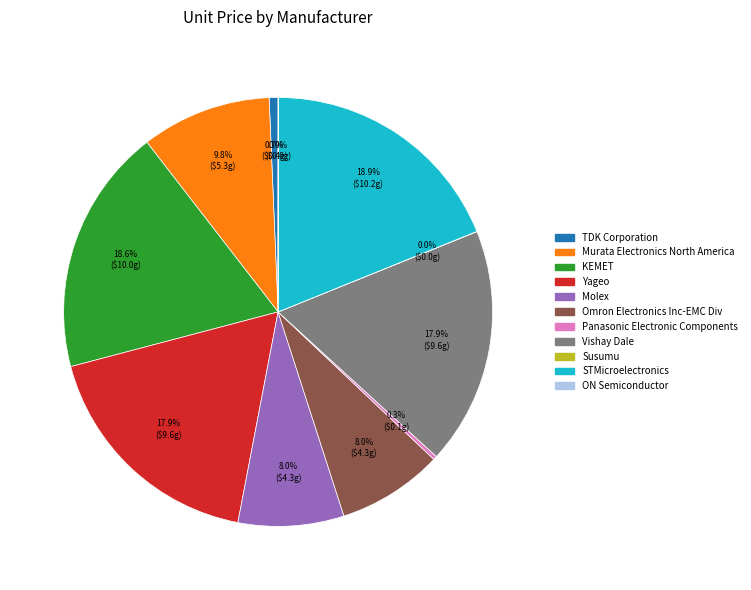

Does Omron Electronics Inc-EMC Div represent more than half of the total?

No